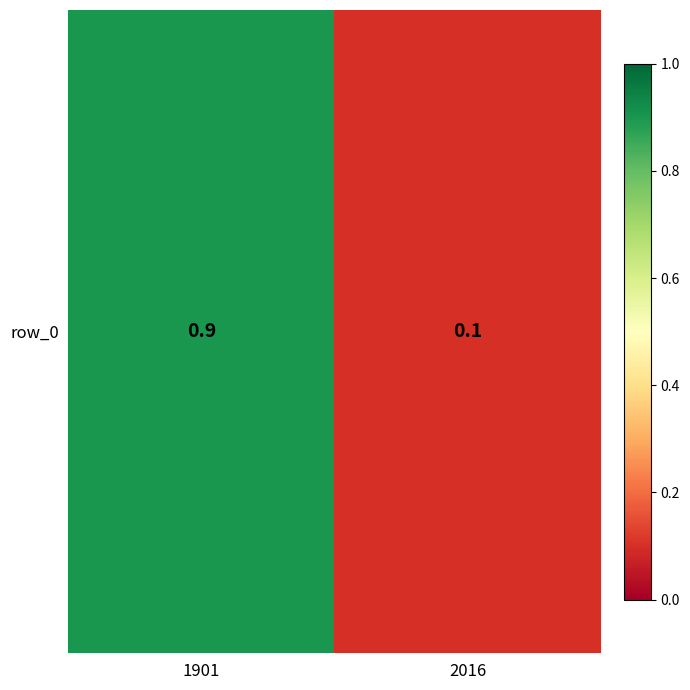

Reading left to right, list all the values displayed in this chart.

1901=0.9	2016=0.1